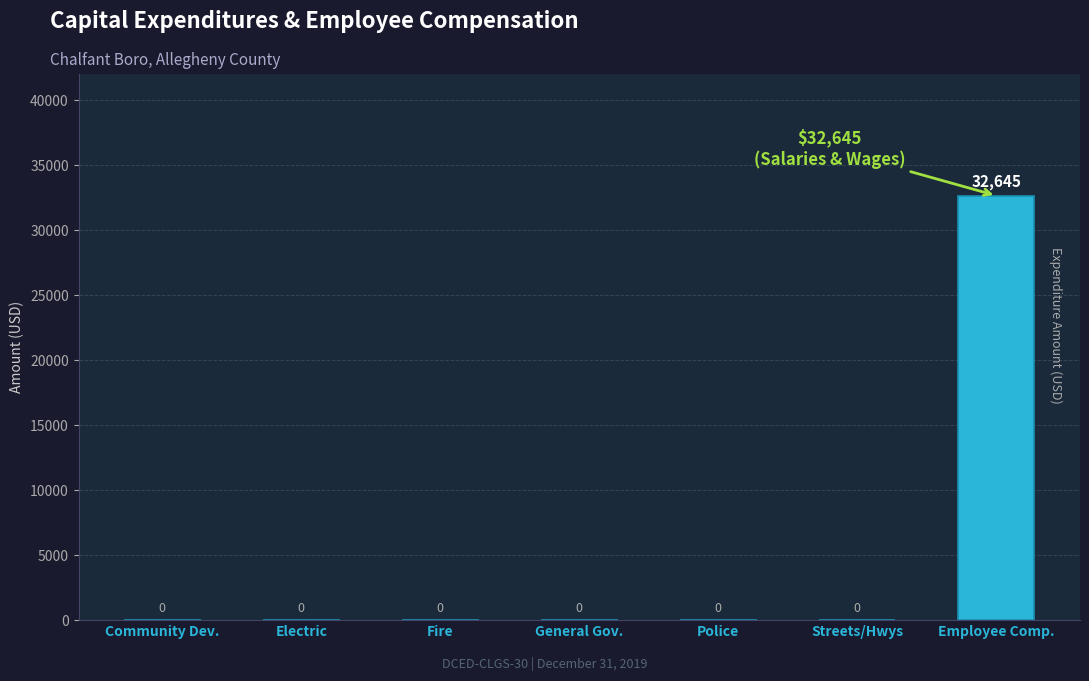

Which category has the highest value across all series?

Employee Comp.